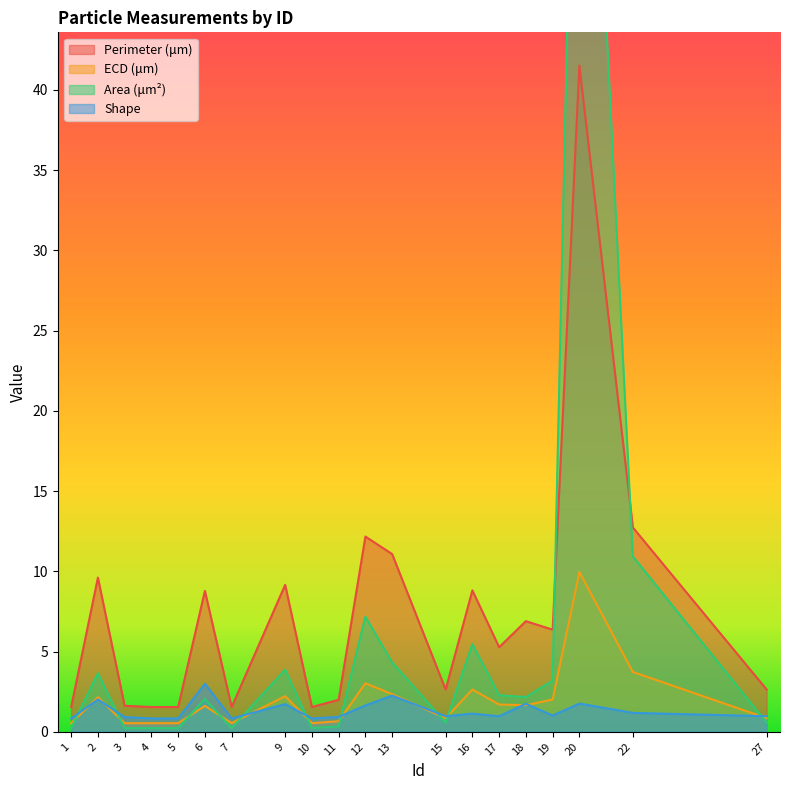

Does the chart display data point markers on the line(s)?

No